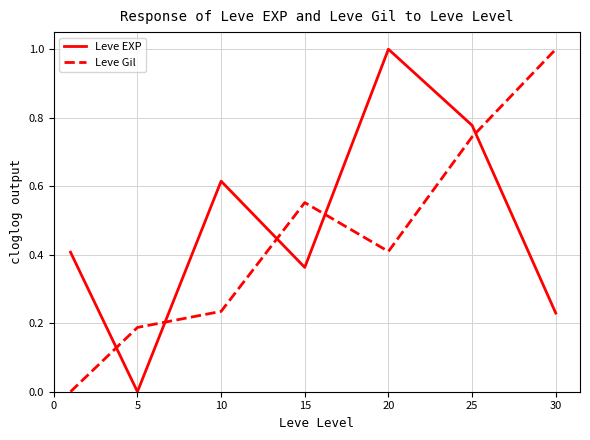

What is the difference between the maximum and minimum values in the Leve EXP series?

1.0